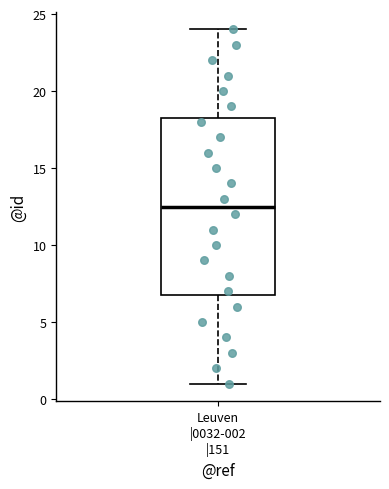

Read this box plot against the y-axis: the position of the median line, the range covered by the box, and the ends of both whiskers. The values are not printed on the chart, so give them approximately, as read against the axis.

median 12.5, box 7.0 to 18.5, whiskers 1.0 to 24.0